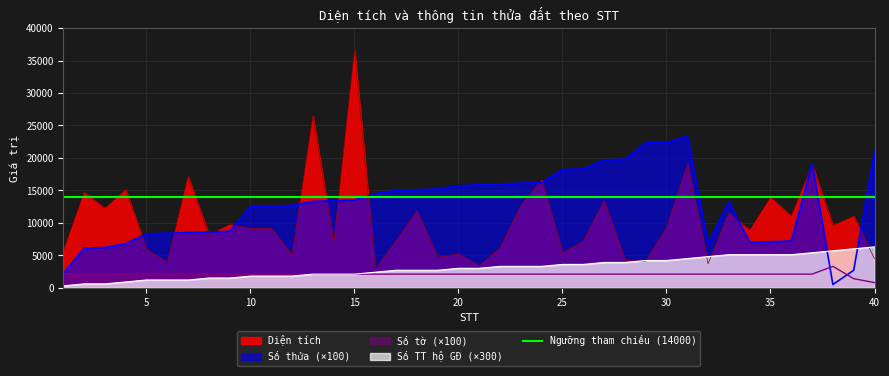

At how many categories does at least one series exceed 1117?

40